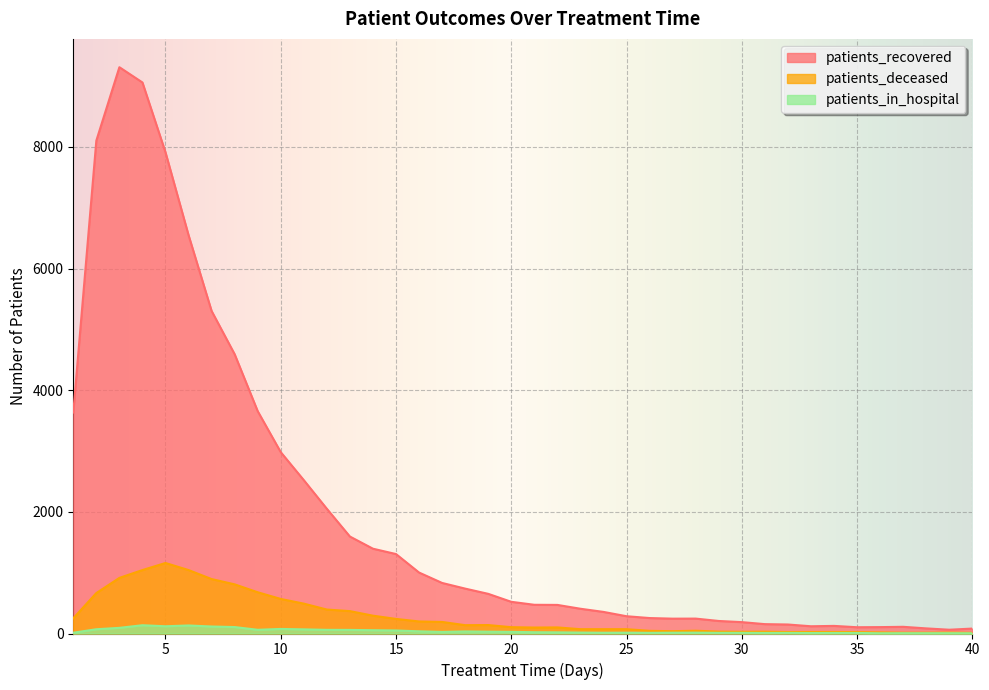

Which label corresponds to the largest value in the chart?

3